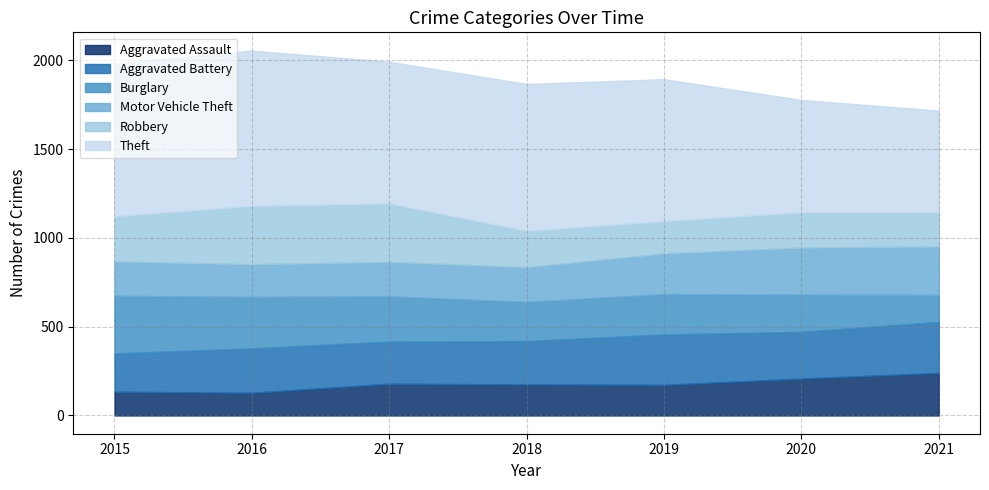

What is the value of the Aggravated Assault point at the 5th from the left?

173